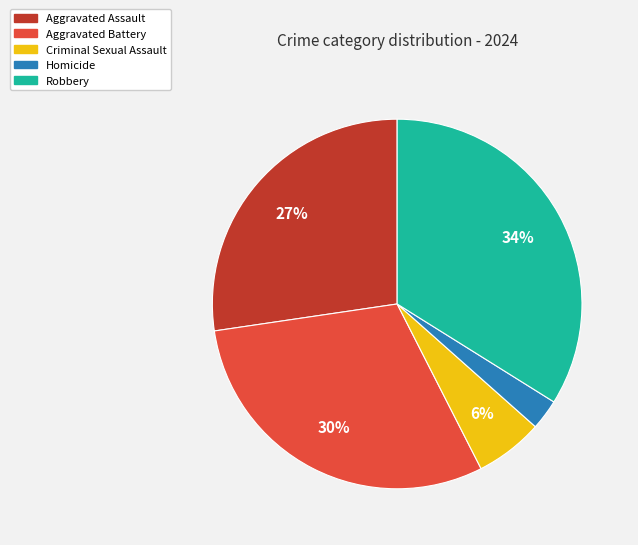

Combined, do Criminal Sexual Assault and Aggravated Assault account for over 50%?

No